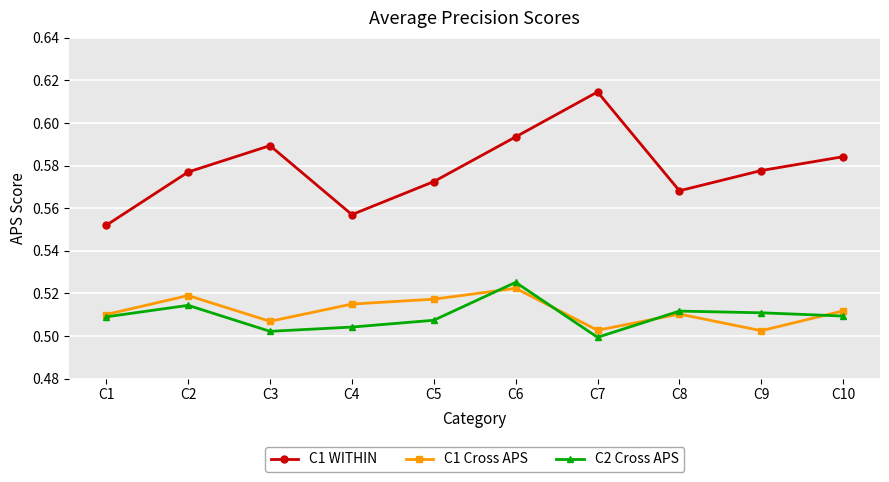

At which label does C1 Cross APS reach its peak?

C6